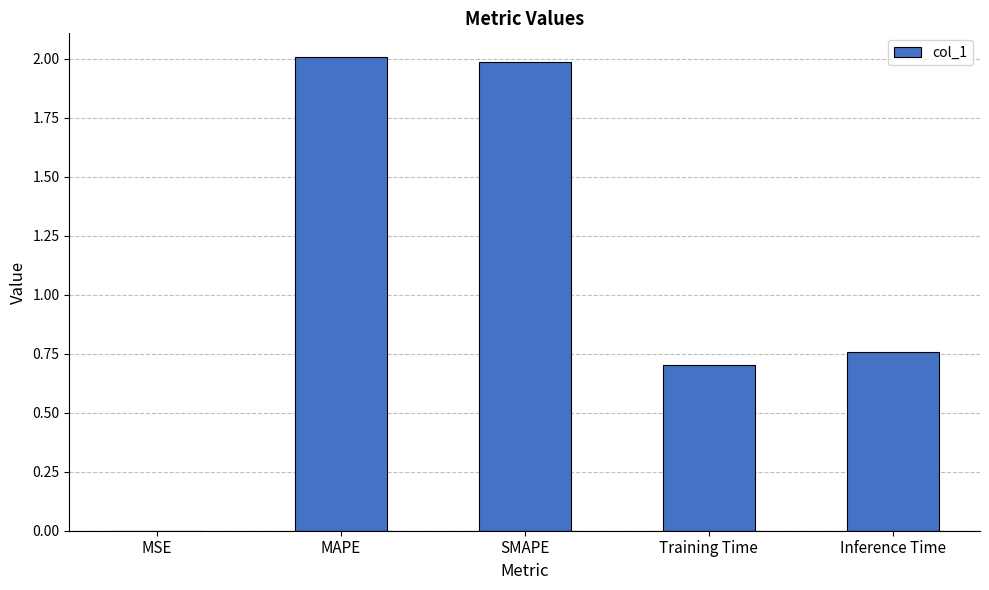

The value at MAPE is 3.2. True or false?

False